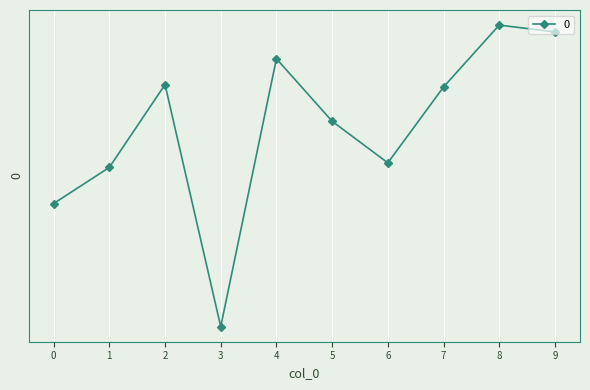

Where is the first local maximum?

2